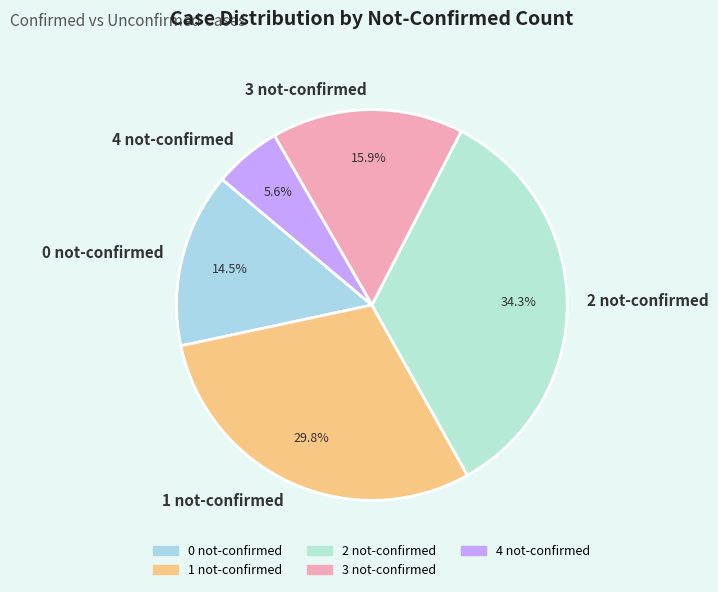

How many segments does this pie chart have?

5